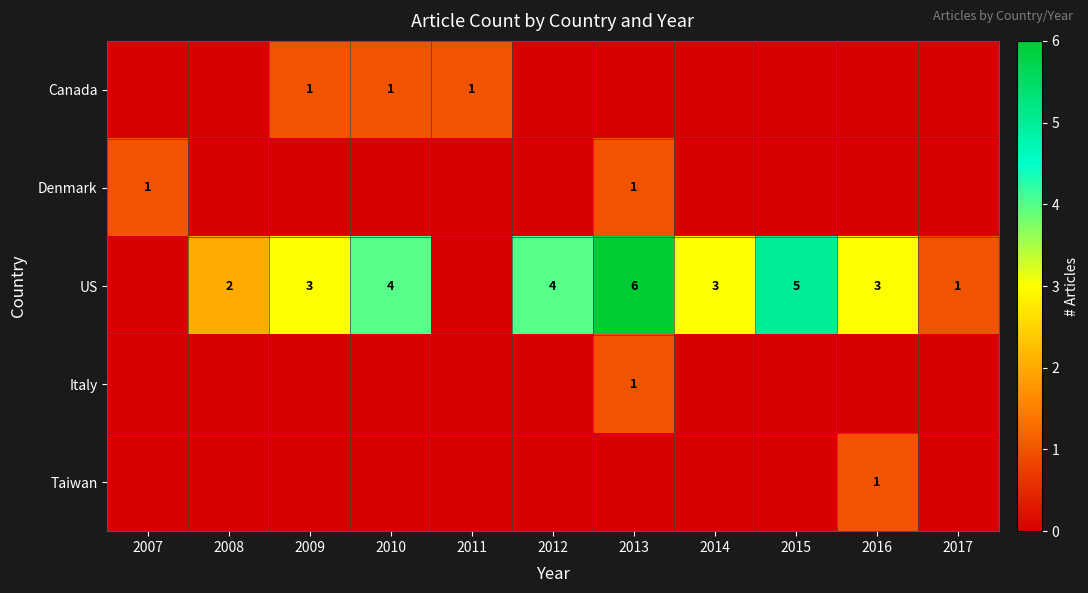

Is it true that Taiwan equals 0 at 2016?

False